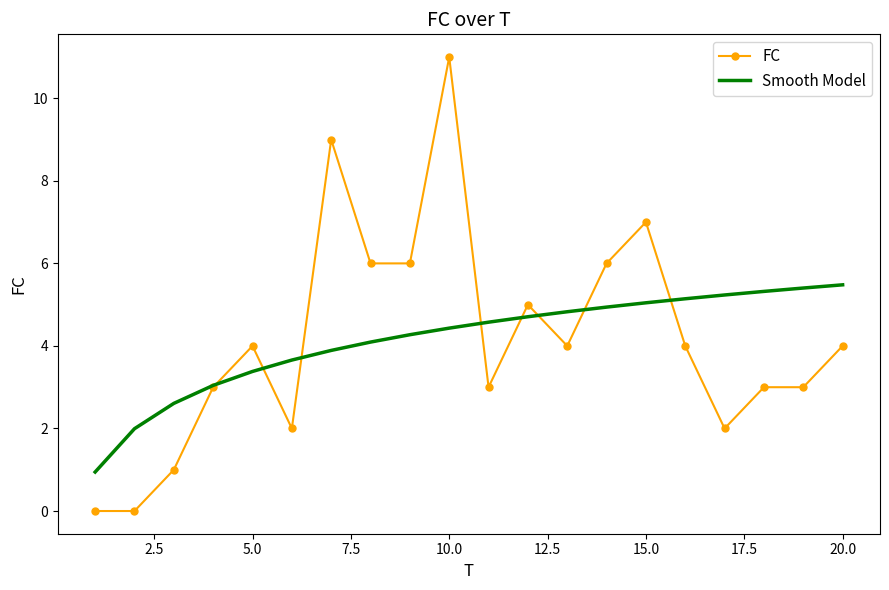

Reading right to left, list all the values displayed in this chart.

FC: 4.0	3.0	3.0	2.0	4.0	7.0	6.0	4.0	5.0	3.0	11.0	6.0	6.0	9.0	2.0	4.0	3.0	1.0	0.0	0.0
Smooth Model: 5.5	5.4	5.3	5.2	5.1	5.0	4.9	4.8	4.7	4.6	4.4	4.3	4.1	3.9	3.7	3.4	3.0	2.6	2.0	0.9